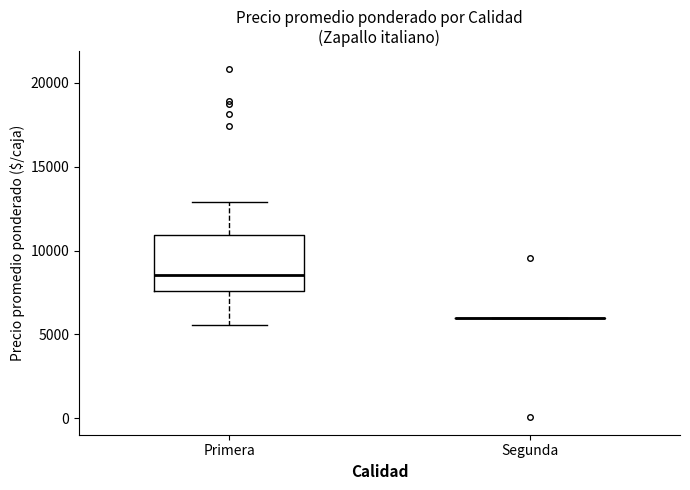

Comparing the boxes themselves (not the whiskers), which one is the tallest?

Primera